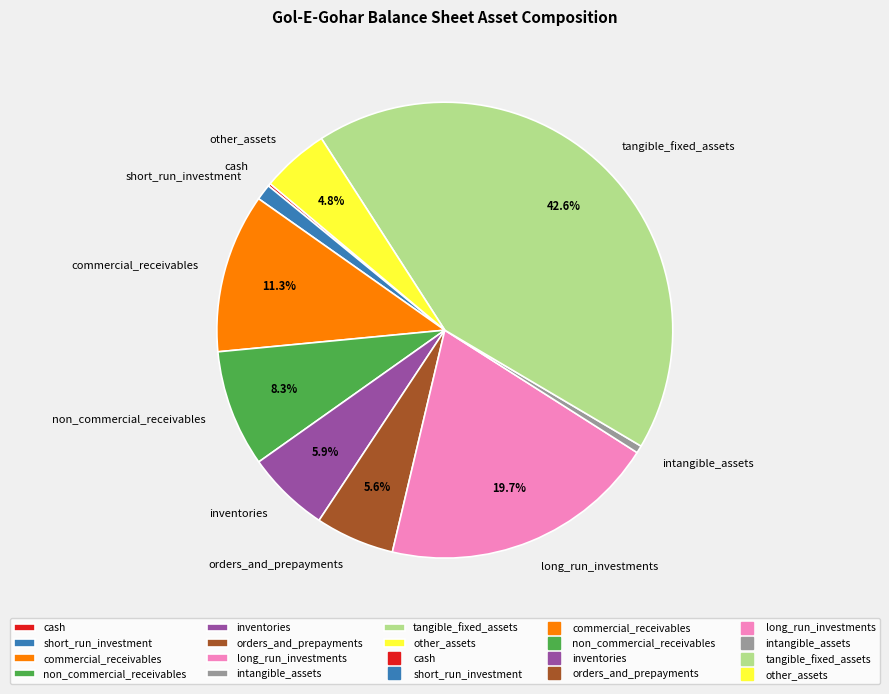

What is the largest slice in the pie chart?

tangible_fixed_assets